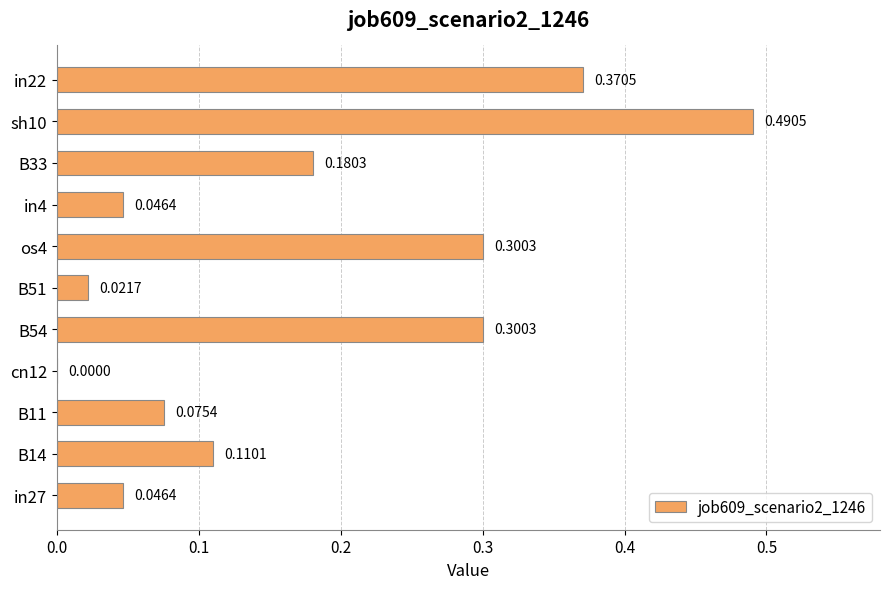

What is the change in value from cn12 to in22?

+0.4